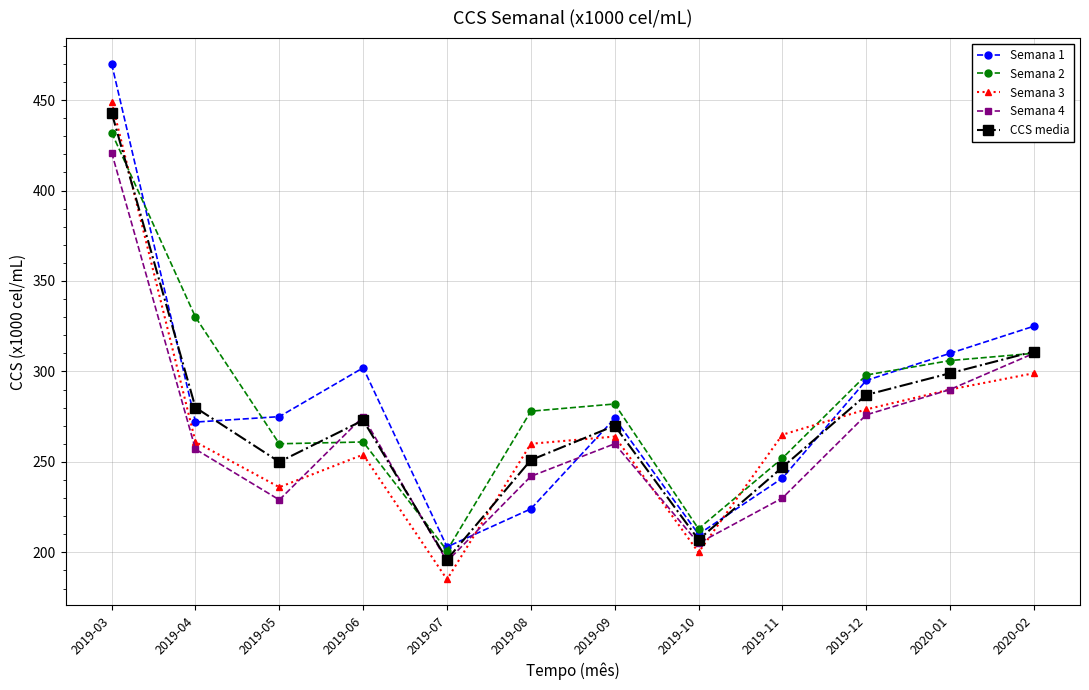

What is the label of the 12th point from the left?

2020-02